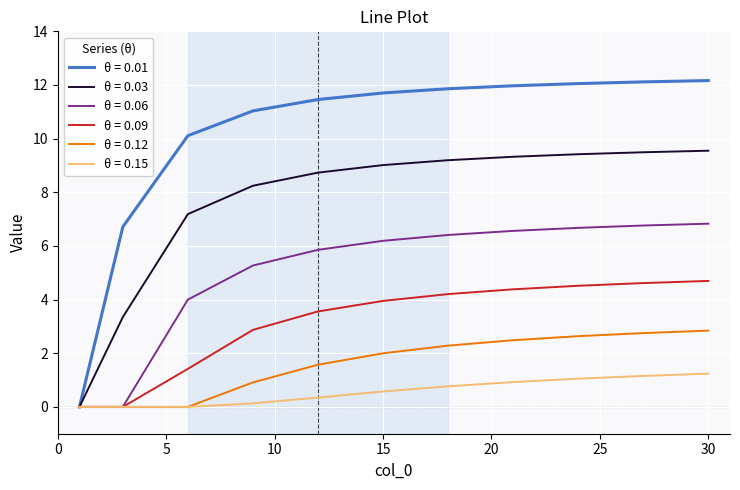

Which series has the largest total across all categories?

θ = 0.01